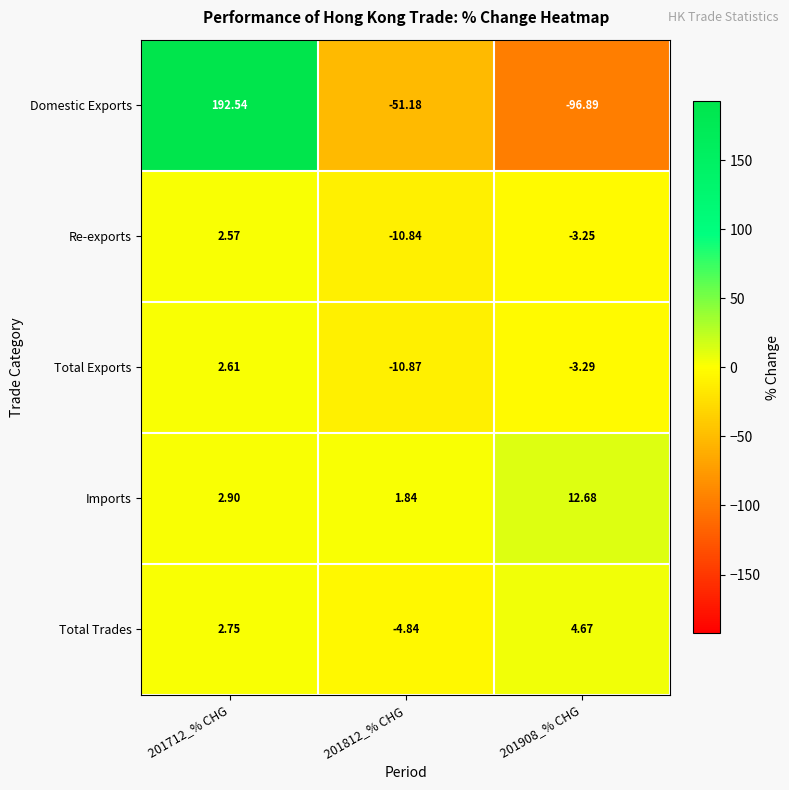

Which series has the widest spread of values?

Domestic Exports